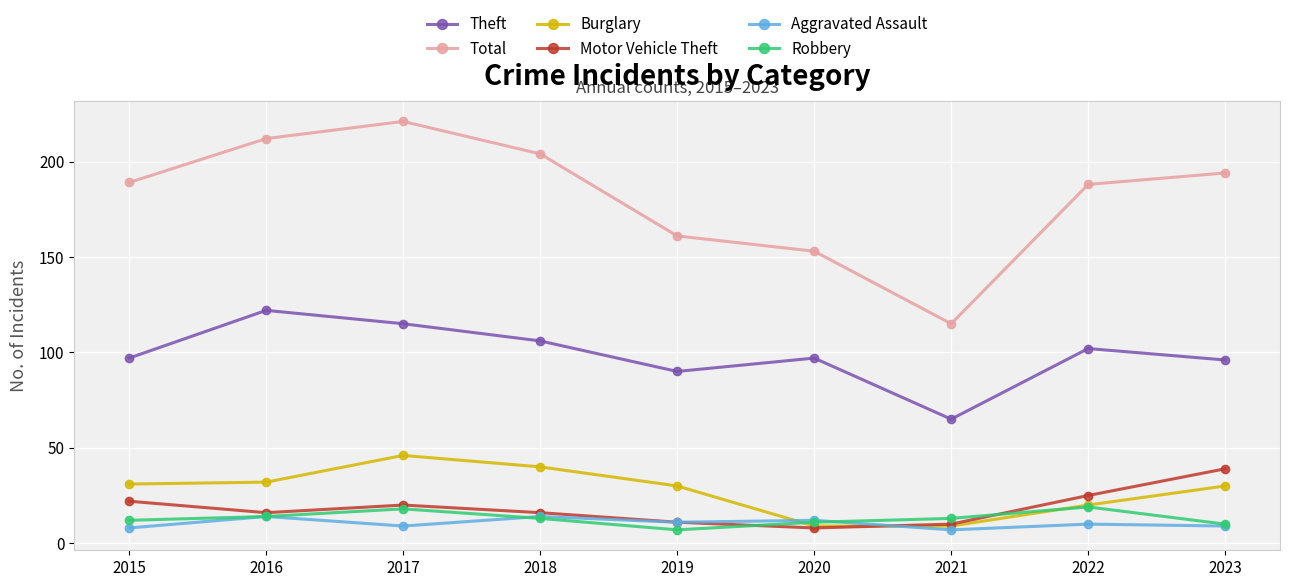

True or false: Robbery and Total cross at least once.

False